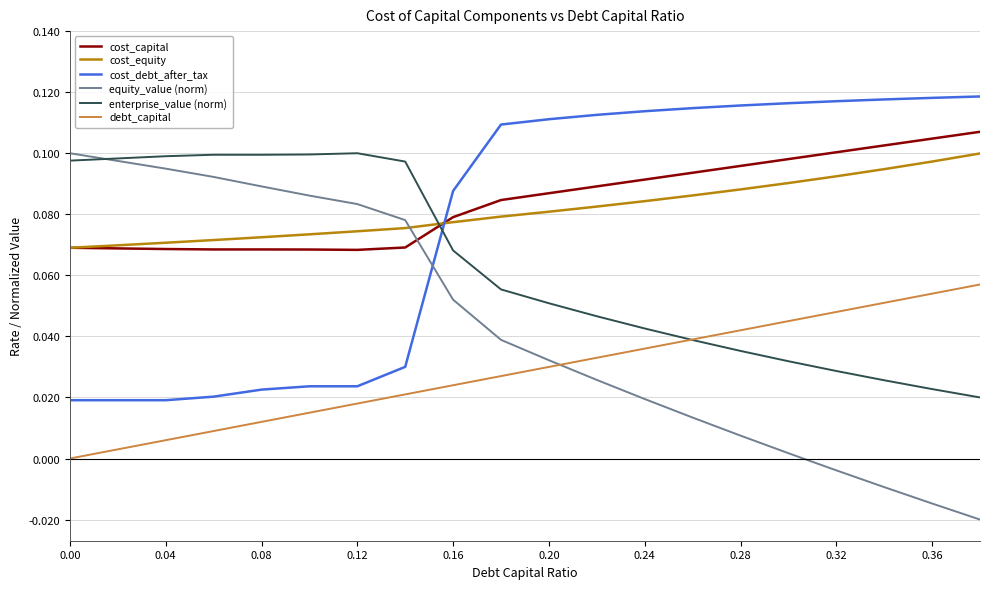

Which series has the largest range (max minus min)?

equity_value (norm)